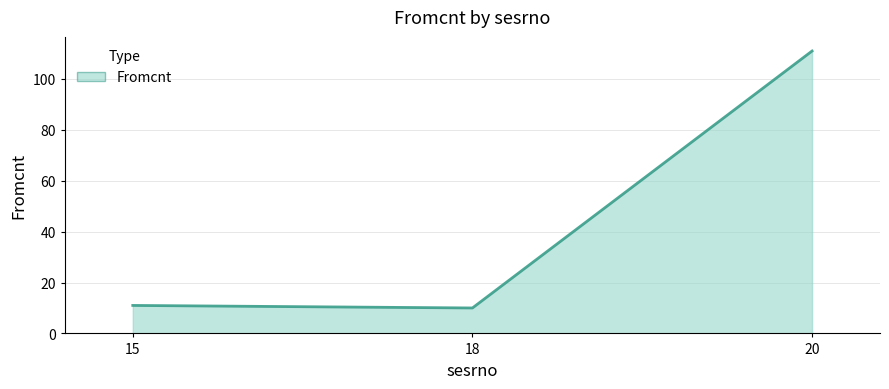

What is the change in value from 15 to 20?

+100